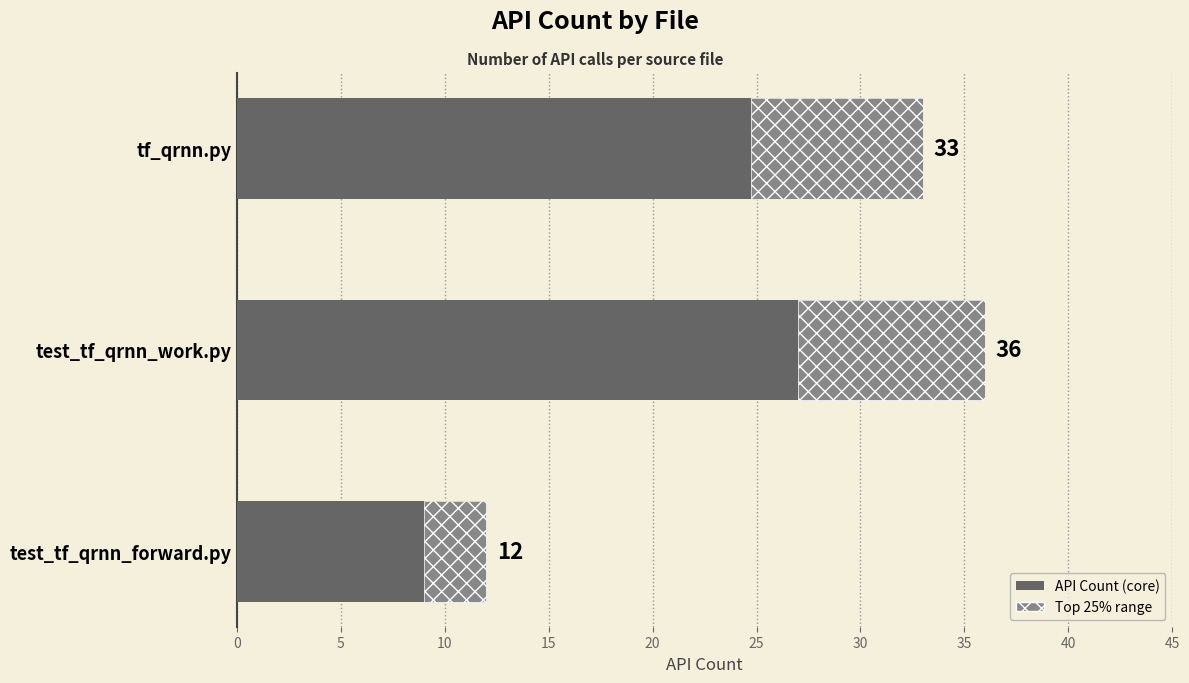

Which has a higher value, tf_qrnn.py or test_tf_qrnn_work.py?

test_tf_qrnn_work.py